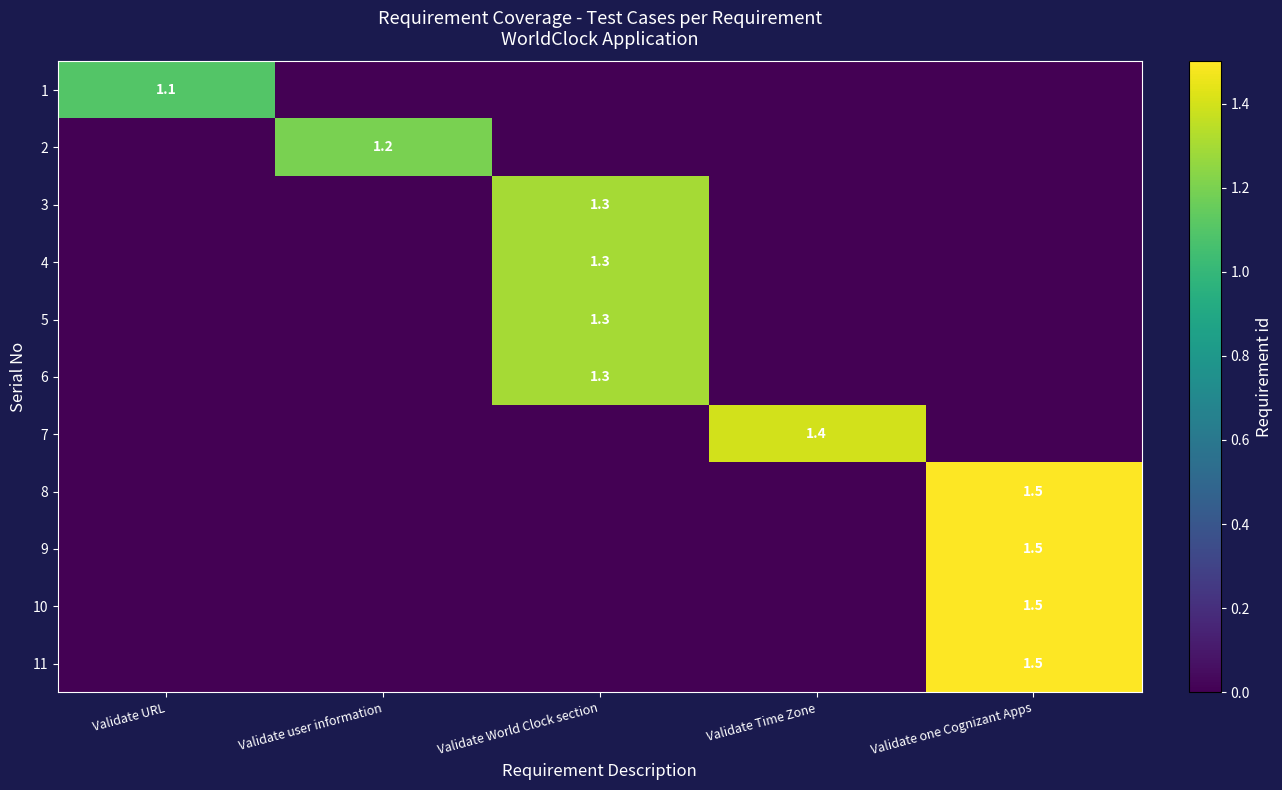

At which category does the chart reach its peak across all series?

Validate one Cognizant Apps